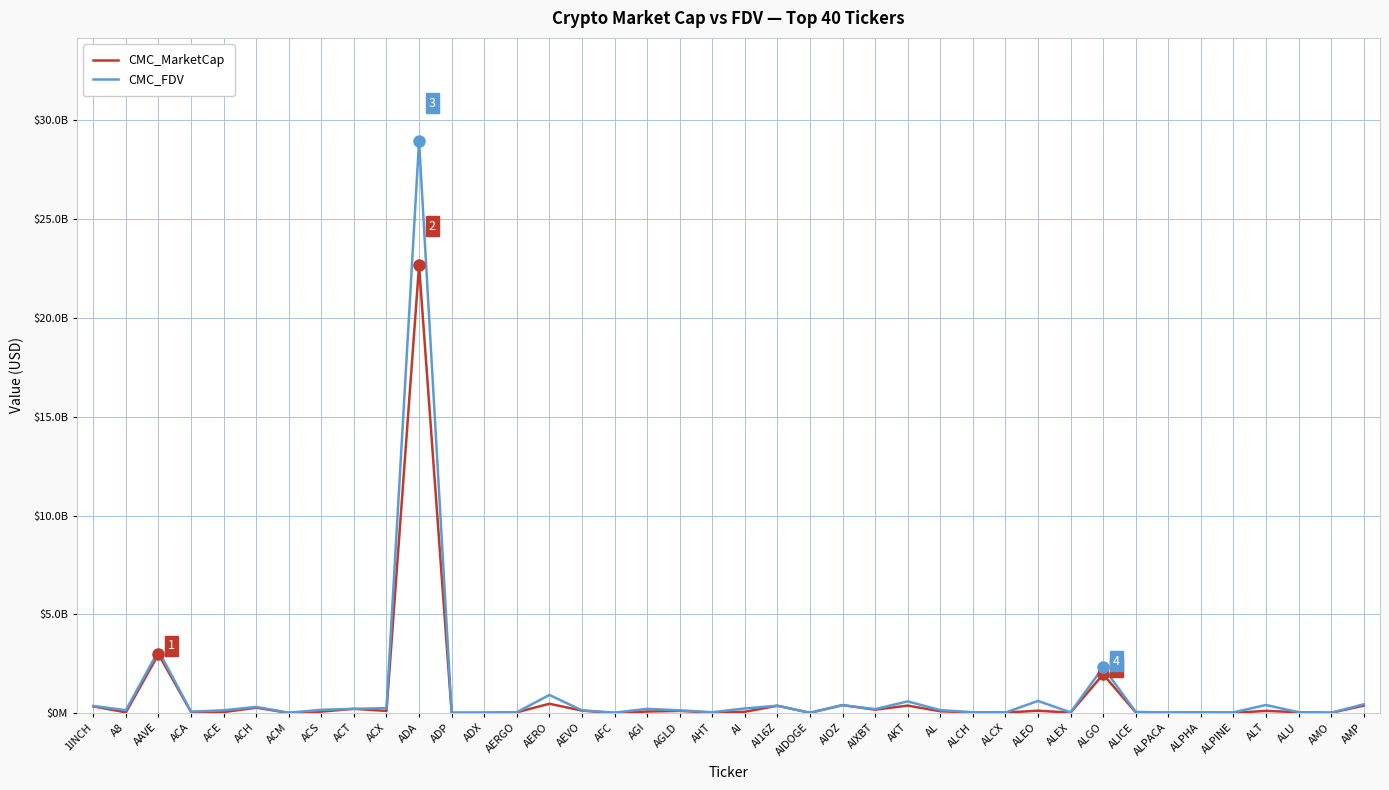

How many data points in CMC_FDV are above 147523156?

19